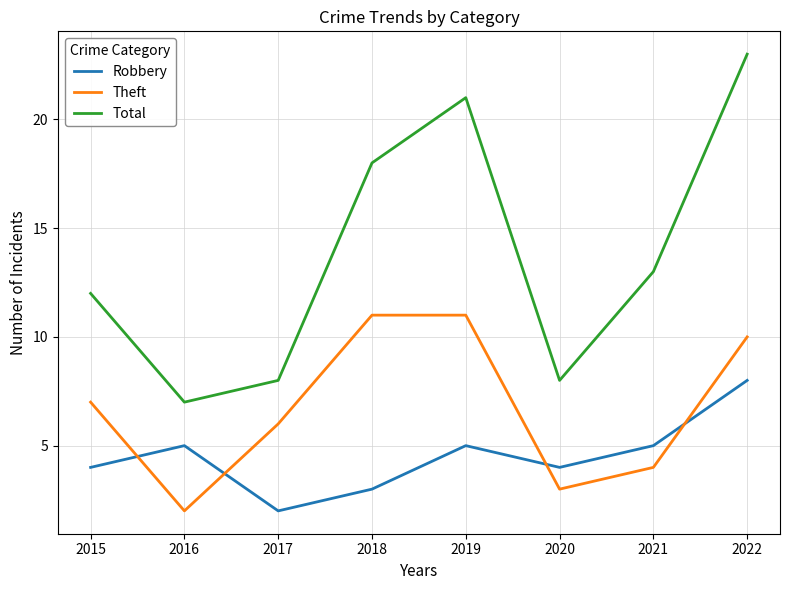

True or false: Total has more than 1 points higher than both neighbors.

False